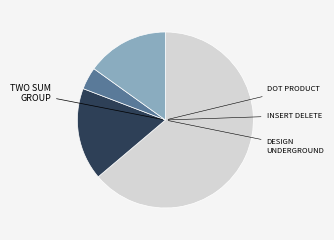

Does any single category account for the majority?

Yes